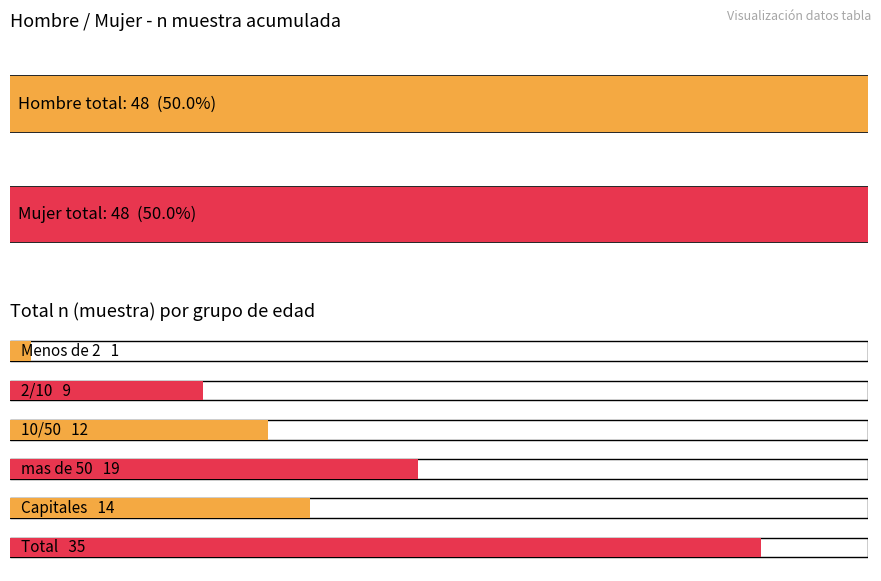

What is the label of the 2nd bar from the right?

Capitales